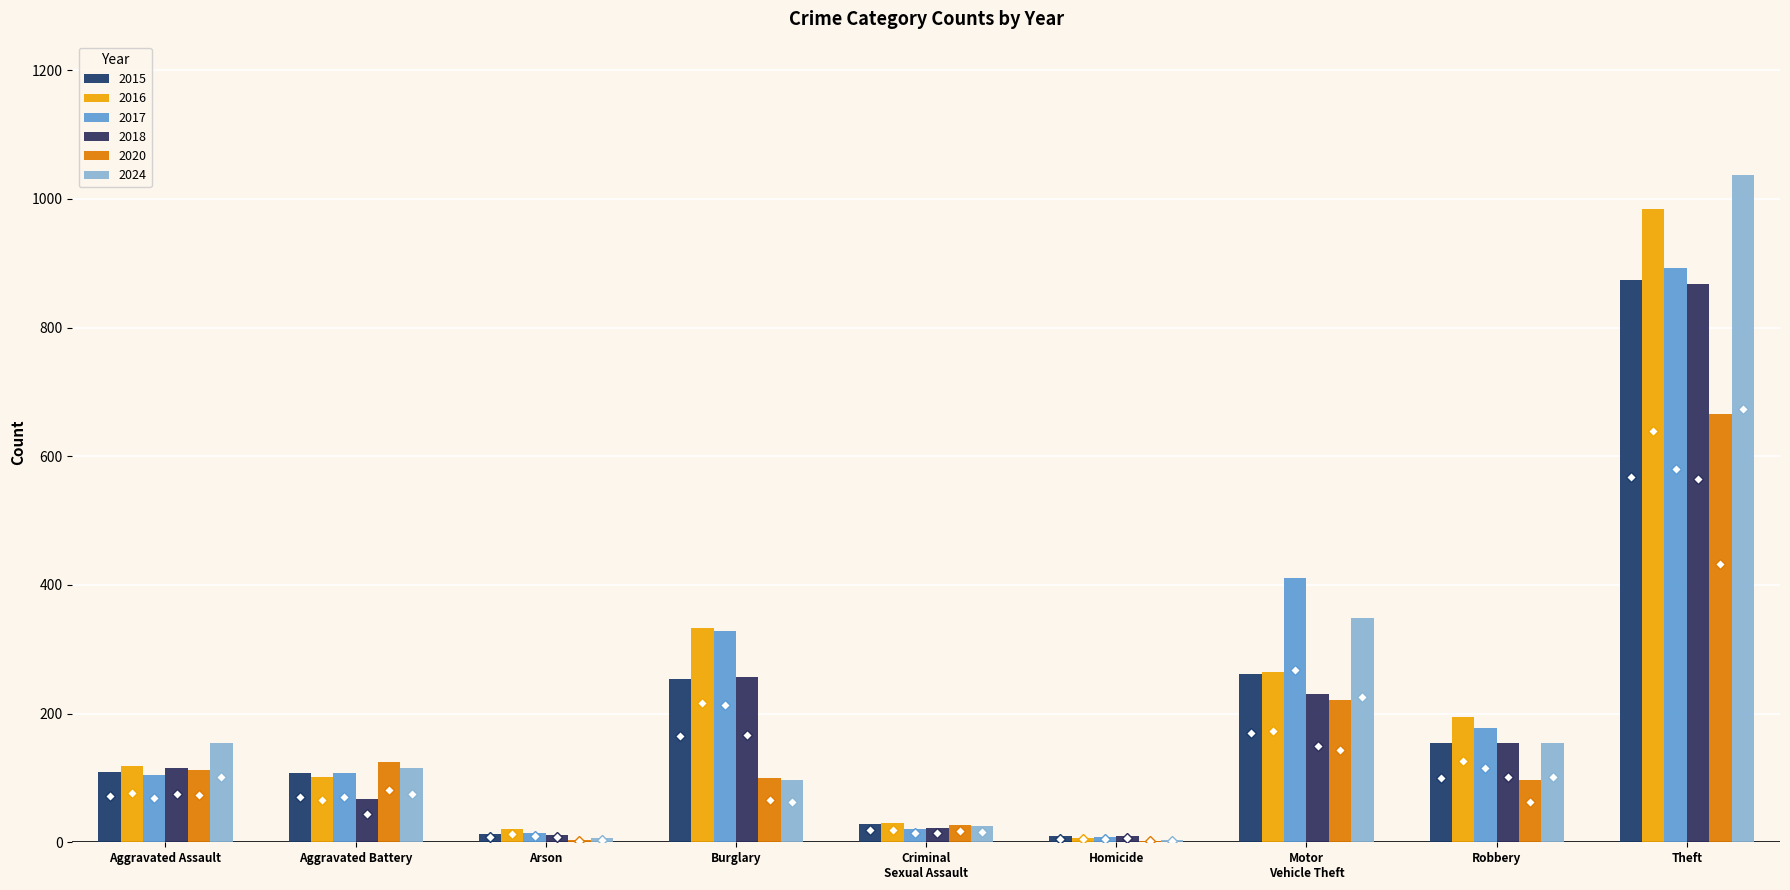

What is the average value of the 2024 series?

216